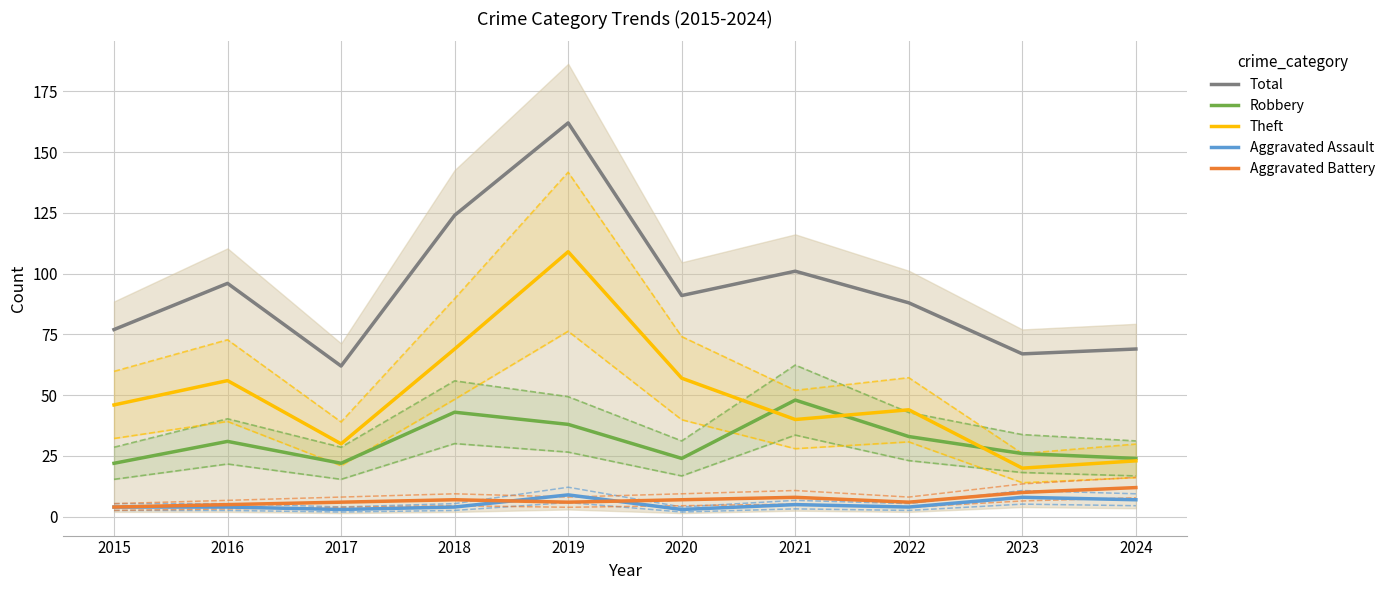

At 2017, list the series in order from smallest to largest.

Aggravated Assault, Aggravated Battery, Robbery, Theft, Total